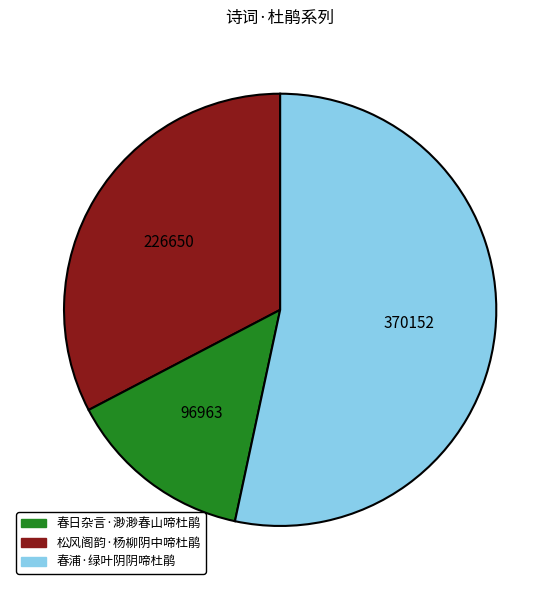

Is there a majority slice in this chart?

Yes